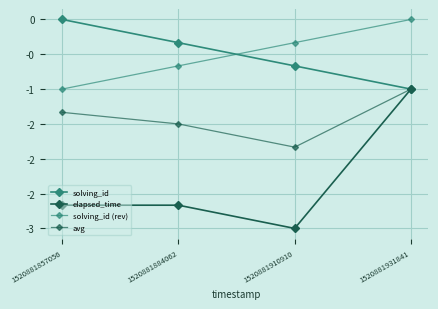

True or false: elapsed_time and solving_id (rev) intersect in this chart.

False